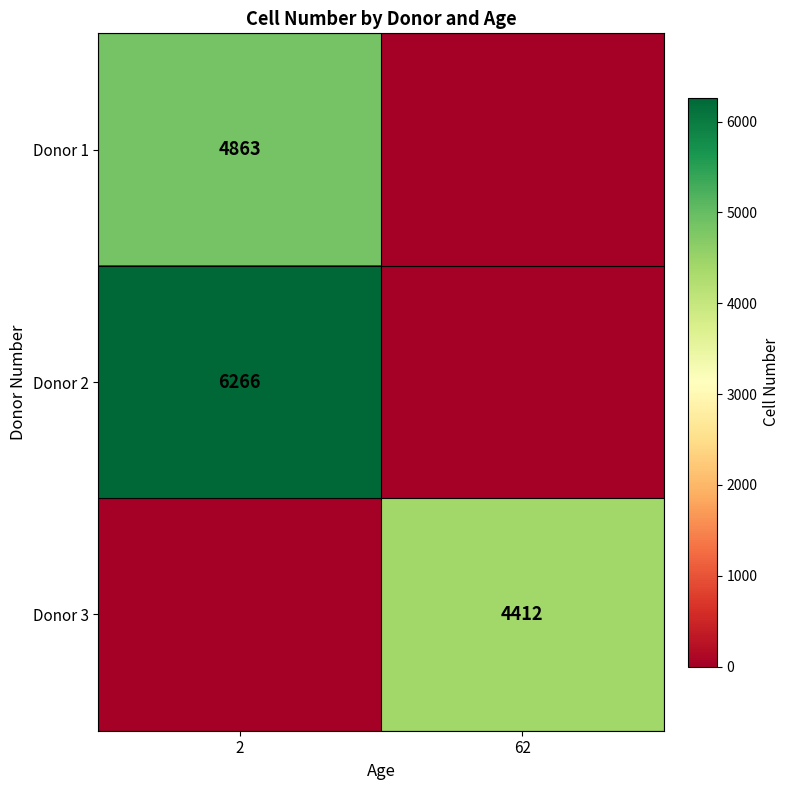

Is it true that Donor 3 equals 4412 at 62?

True